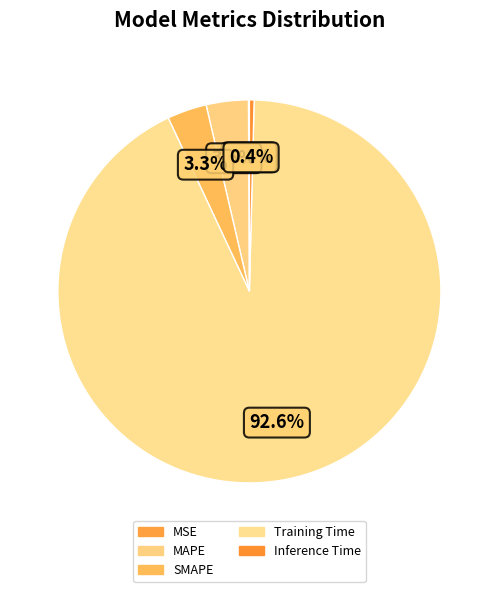

To the nearest percent, what is the average slice percentage?

20%